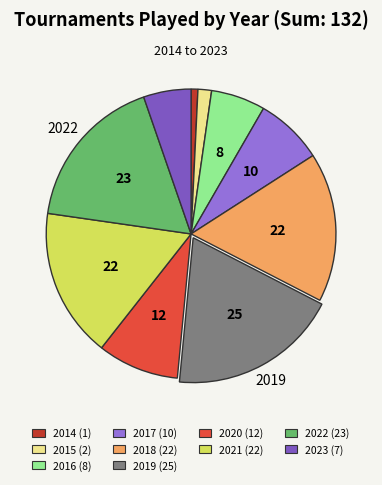

Is there a majority slice in this chart?

No